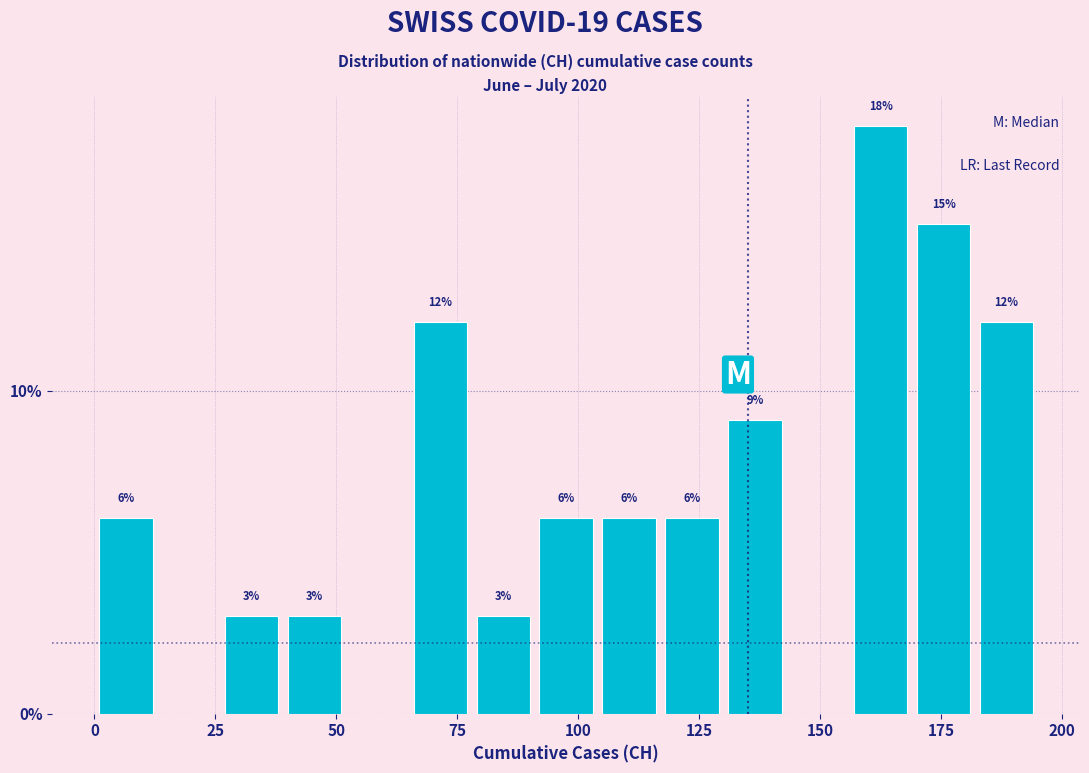

Read against the x-axis, roughly where is the centre of the tallest bar?

165